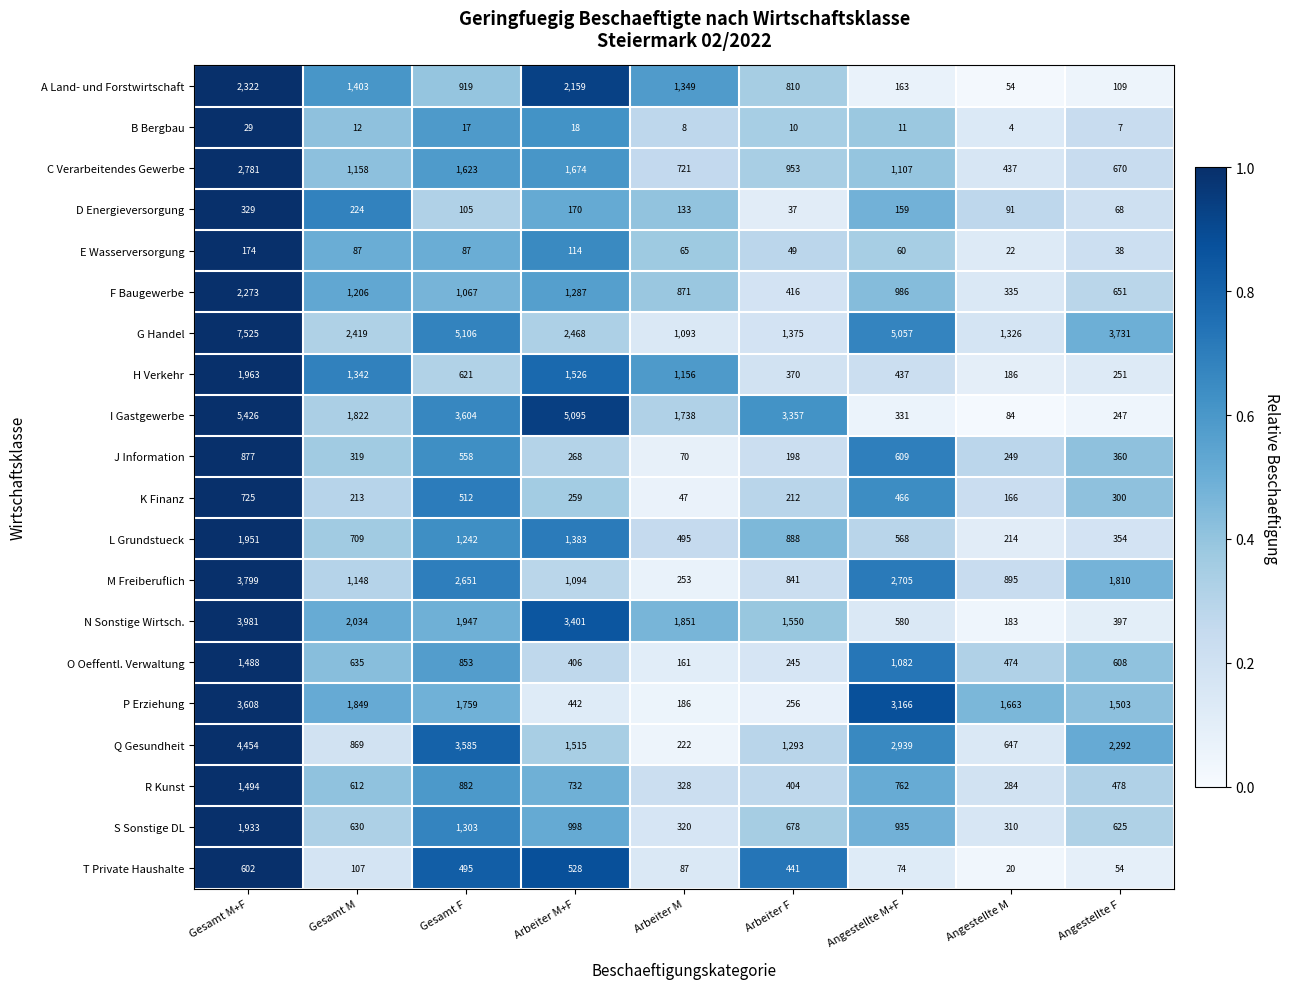

Rank the series at Gesamt M from highest to lowest value.

G Handel, N Sonstige Wirtsch., P Erziehung, I Gastgewerbe, A Land- und Forstwirtschaft, H Verkehr, F Baugewerbe, C Verarbeitendes Gewerbe, M Freiberuflich, Q Gesundheit, L Grundstueck, O Oeffentl. Verwaltung, S Sonstige DL, R Kunst, J Information, D Energieversorgung, K Finanz, T Private Haushalte, E Wasserversorgung, B Bergbau